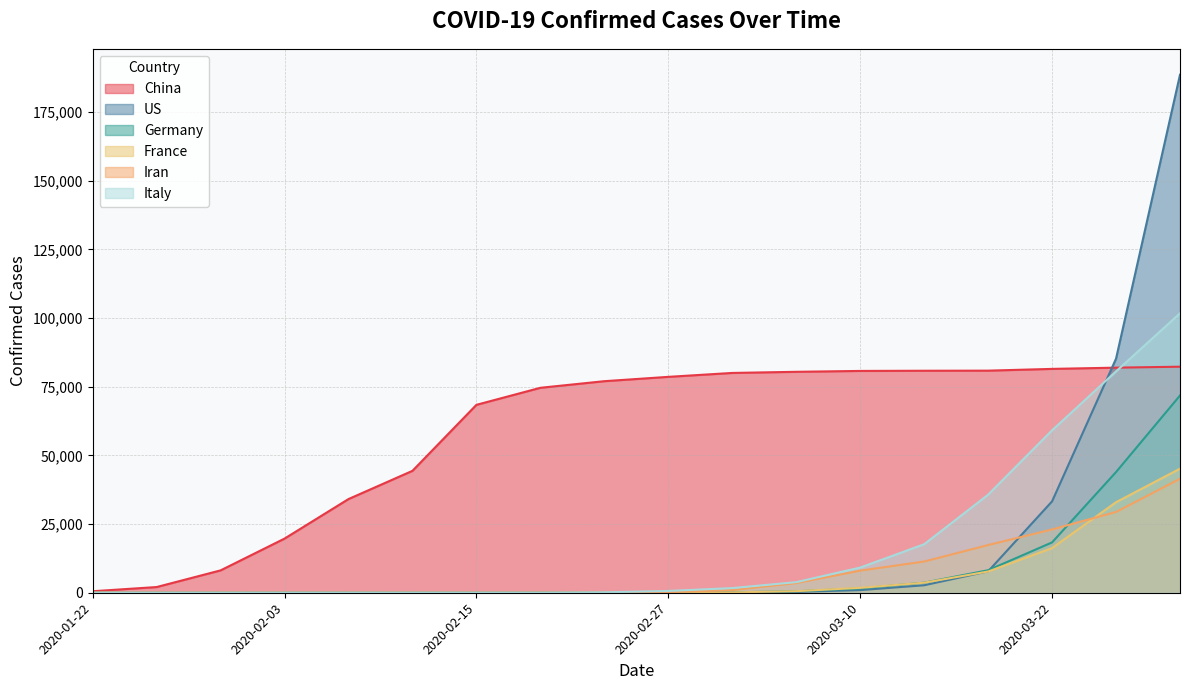

At which label is US closest to 94296?

2020-03-26